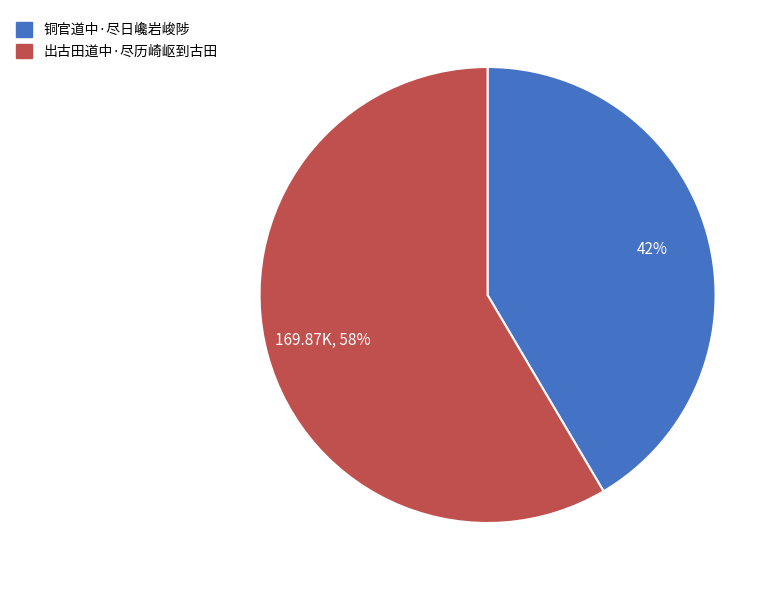

Is there any slice that represents more than half of the pie?

Yes